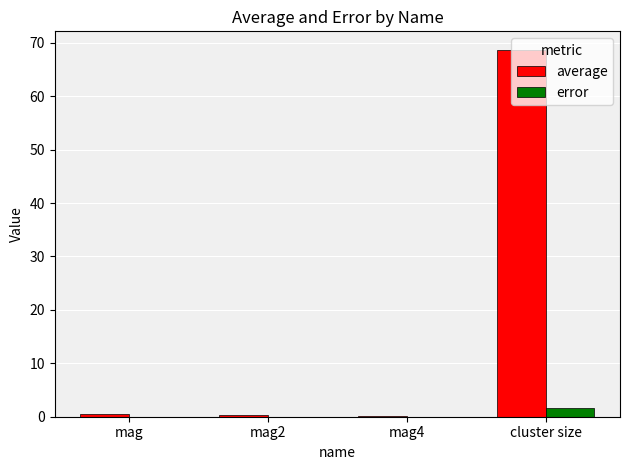

At which category is the sum across all series the highest?

cluster size